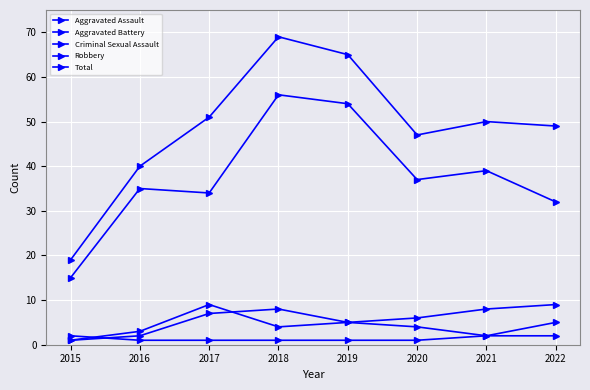

Count the number of data series in this chart.

5